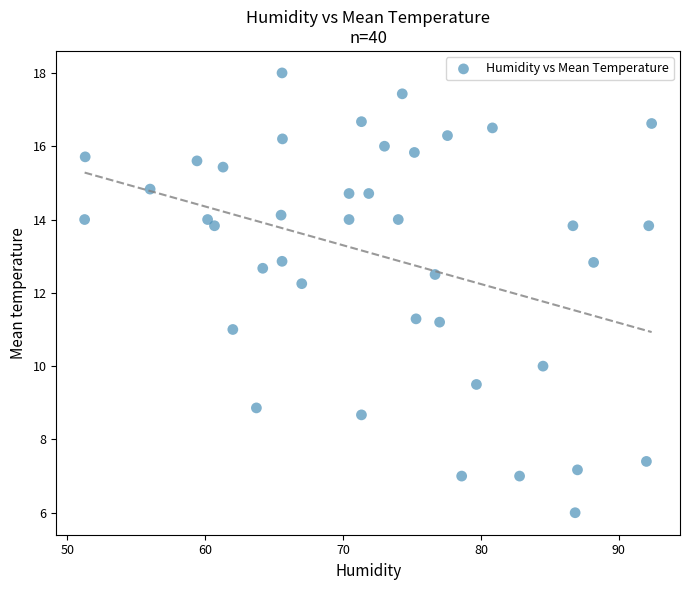

What is the range of Y values (max minus min)?

12.0